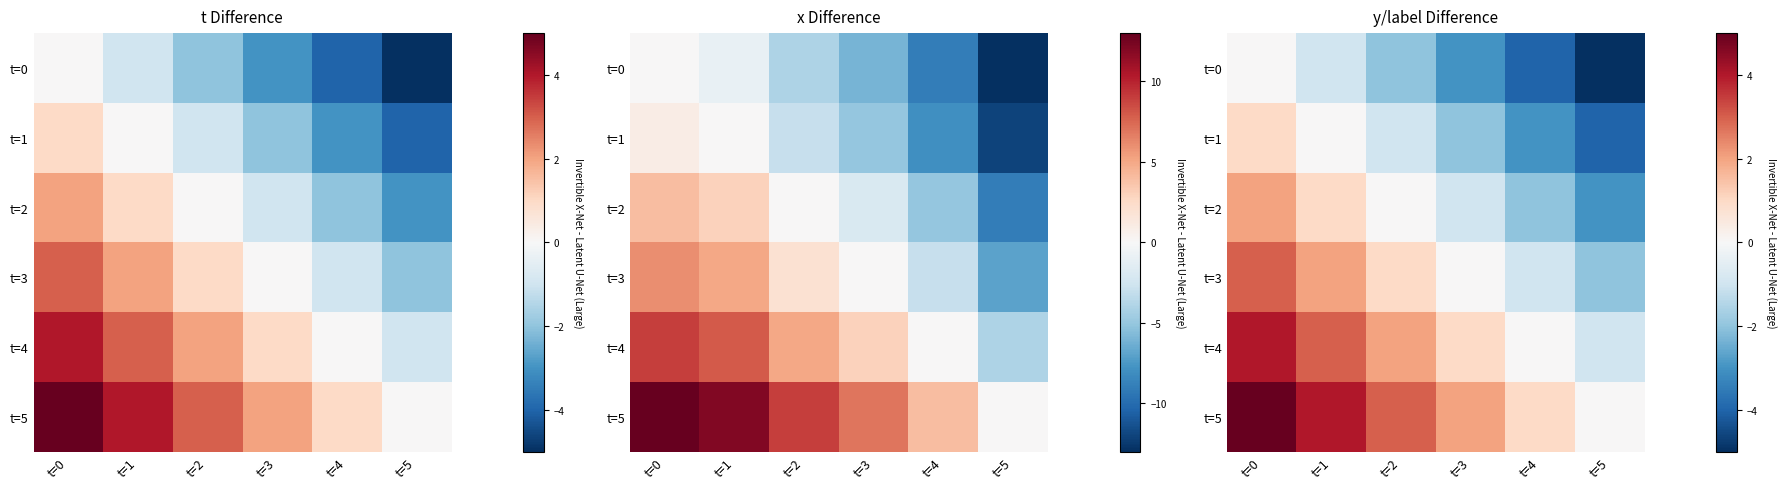

Where does the t=1 series first go above -1?

t=0